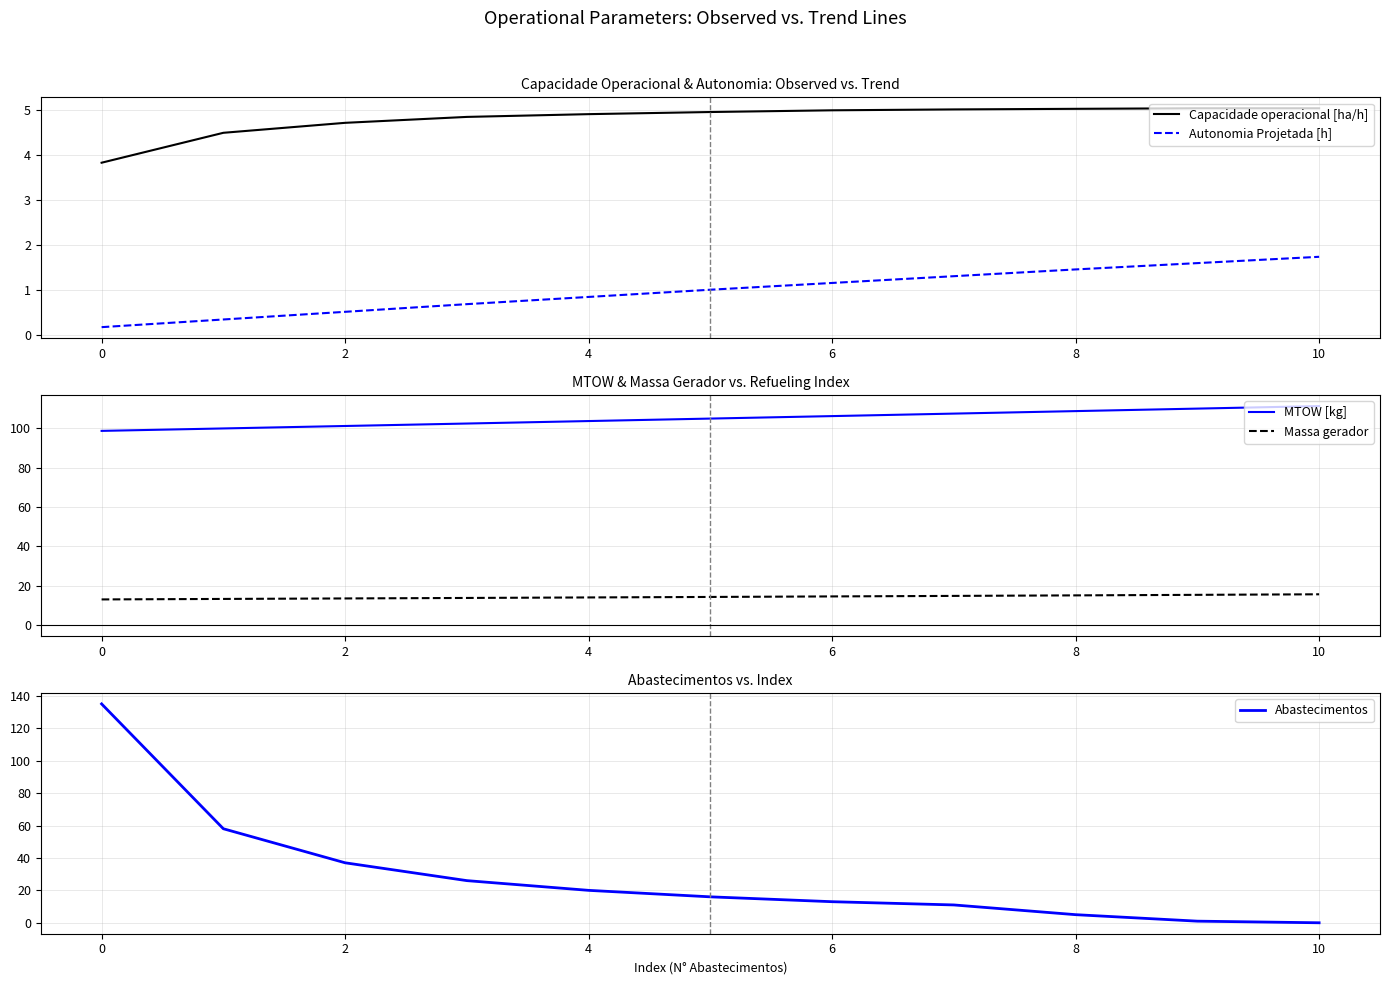

List the series in order of their peak value, highest first.

Abastecimentos, MTOW [kg], Massa gerador, Capacidade operacional [ha/h], Autonomia Projetada [h]